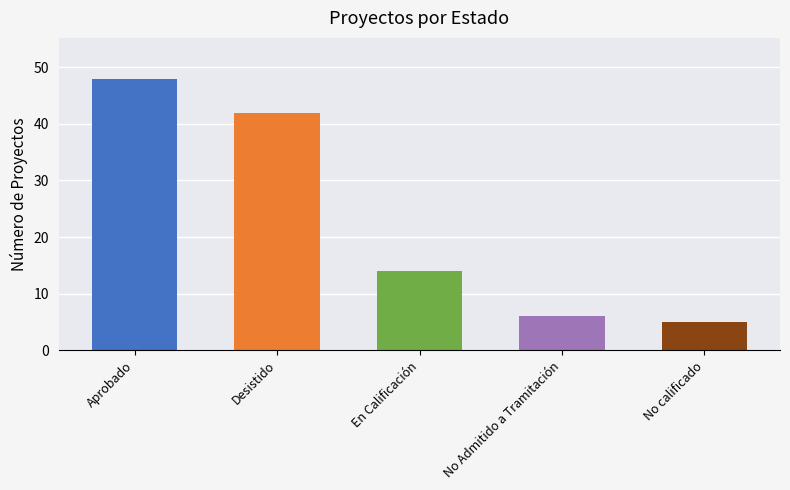

Reading left to right, what are all the values shown in this chart?

48	42	14	6	5